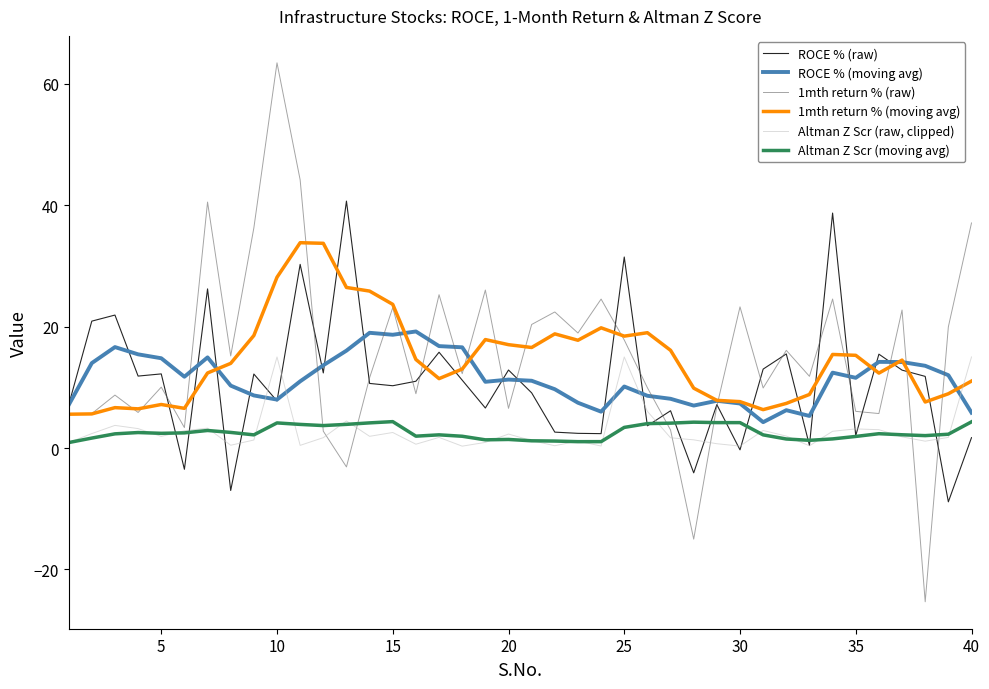

What is the maximum value for ROCE % (moving avg)?

19.2